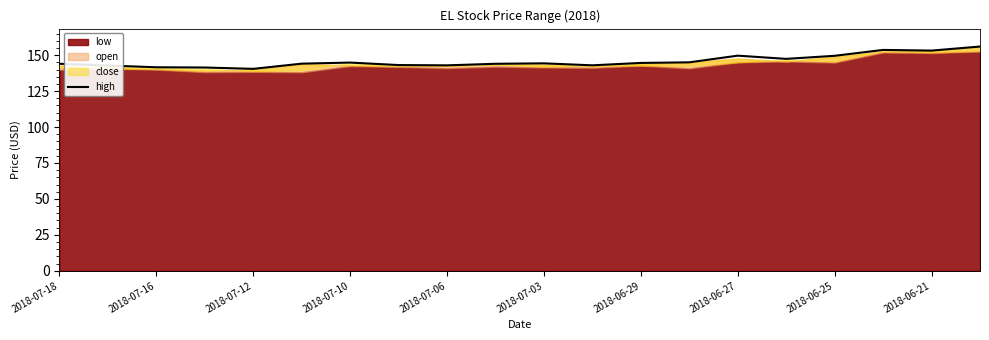

How many points are higher than both their immediate neighbors (excluding endpoints)?

4